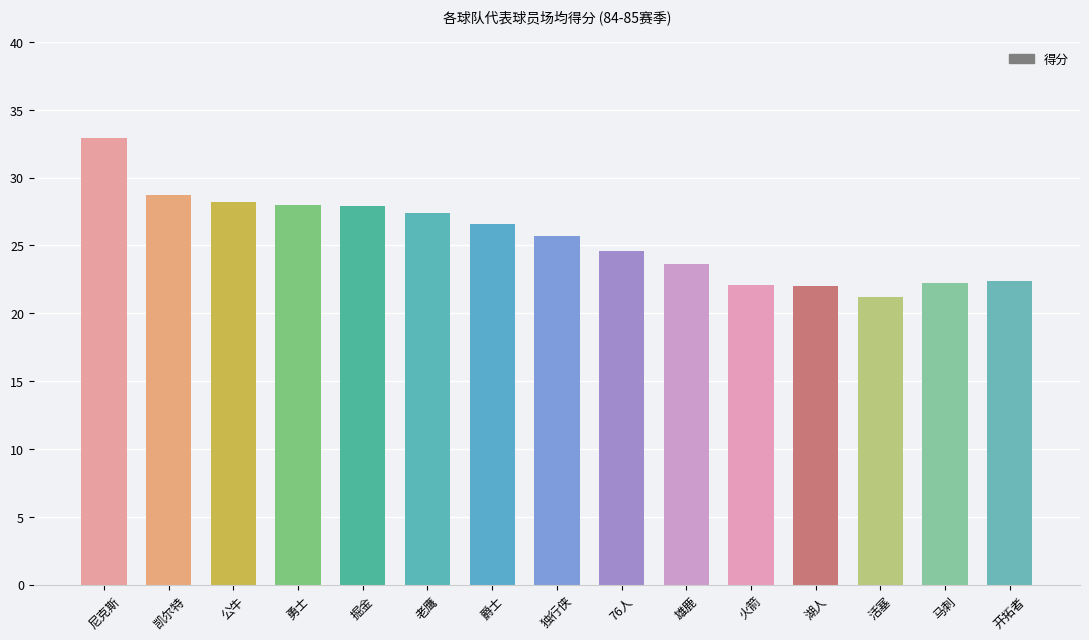

Is it true that the value at 活塞 is 21.2?

True